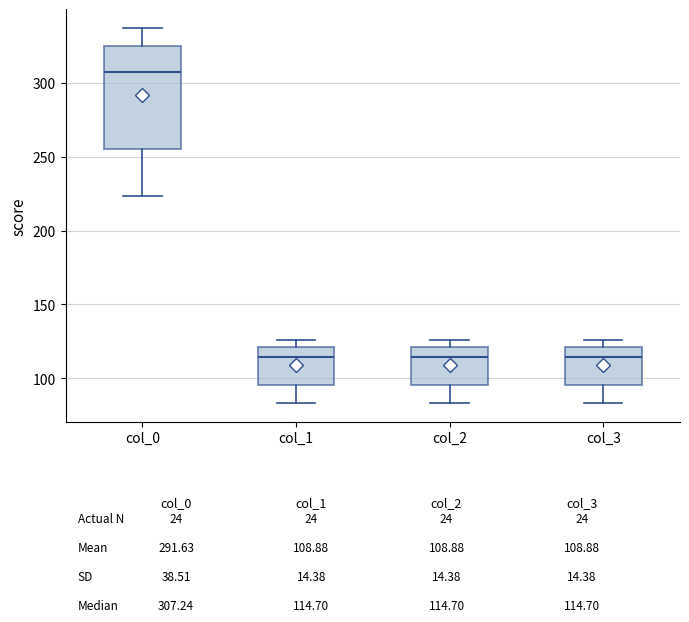

Comparing the boxes themselves (not the whiskers), which one is the tallest?

col_0